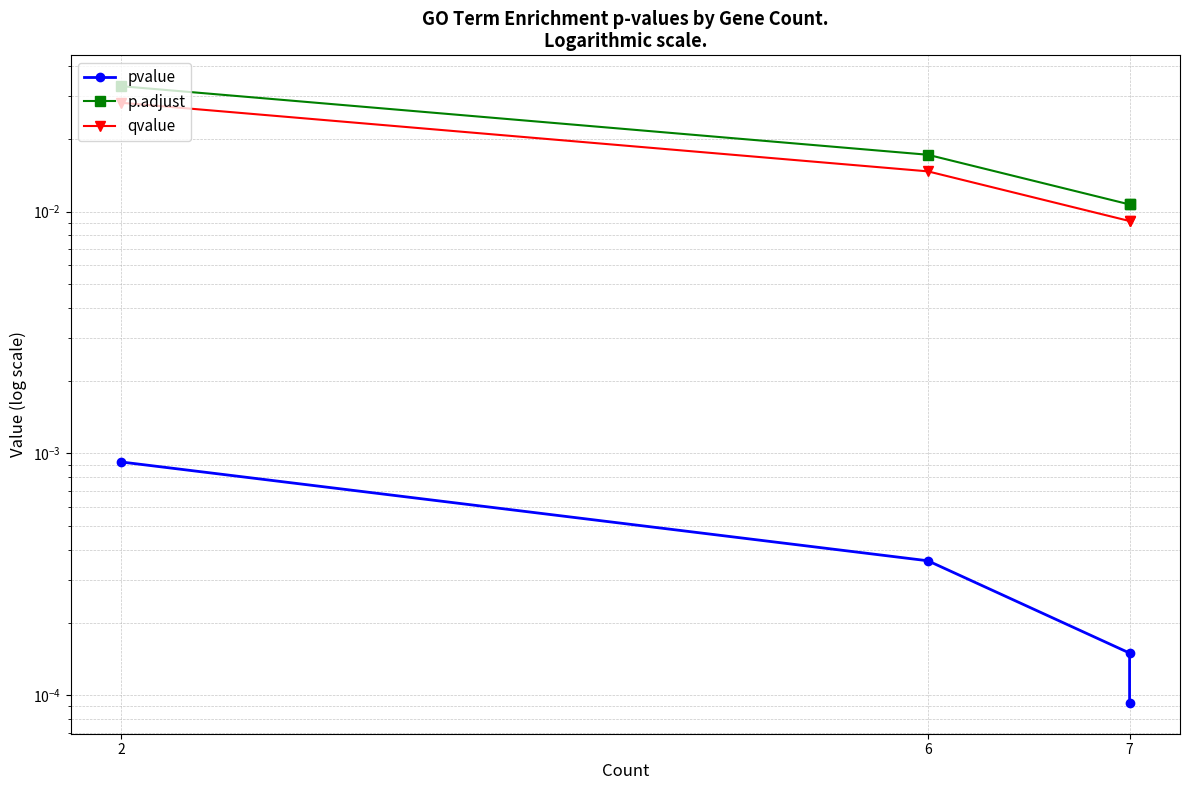

True or false: qvalue and p.adjust cross at least once.

False